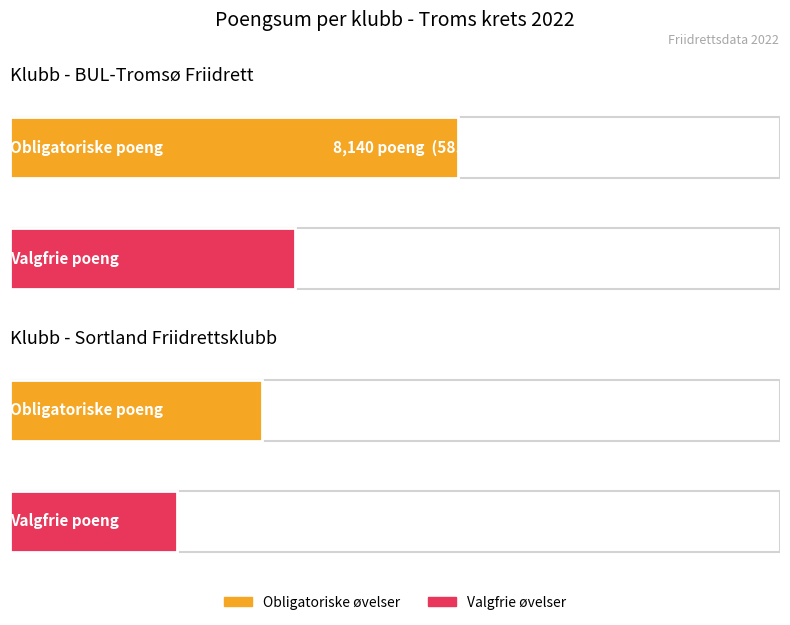

How many data points does each series have?

2